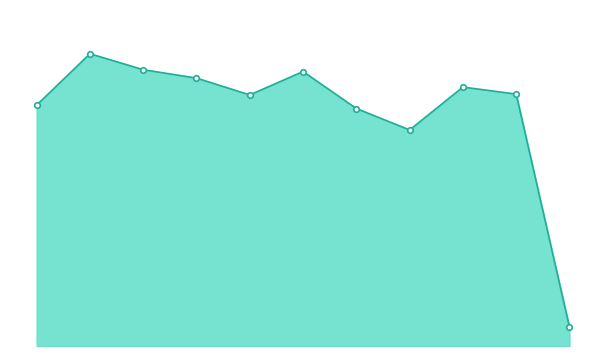

List the labels in order of value, largest first.

2016, 2017, 2020, 2018, 2023, 2024, 2019, 2015, 2021, 2022, 2025